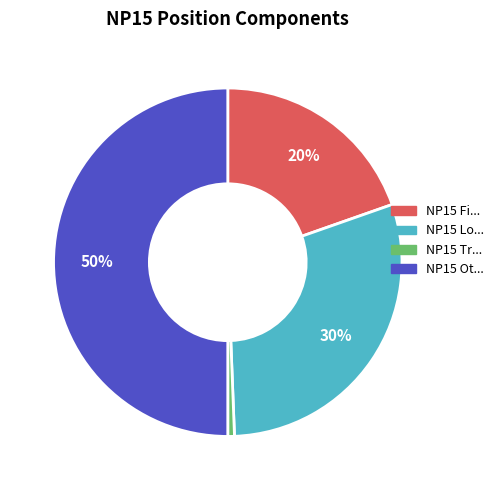

To the nearest percent, what is the difference between the largest and smallest slice percentages?

49%